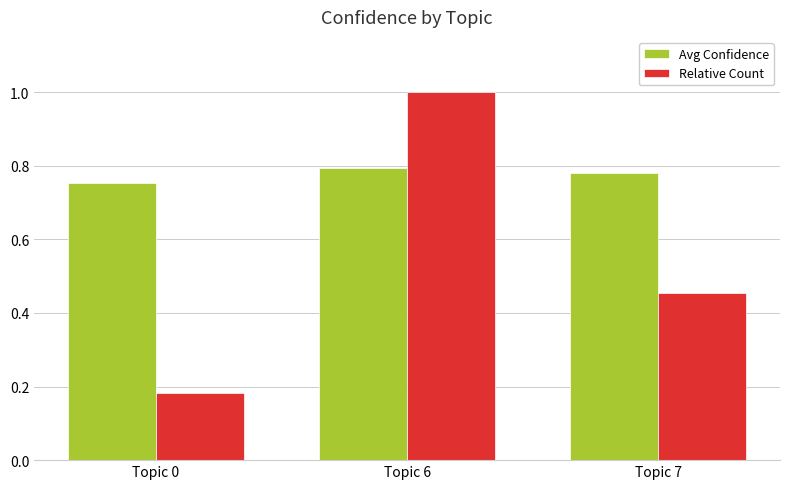

The value of Avg Confidence at Topic 7 is 1.3. True or false?

False